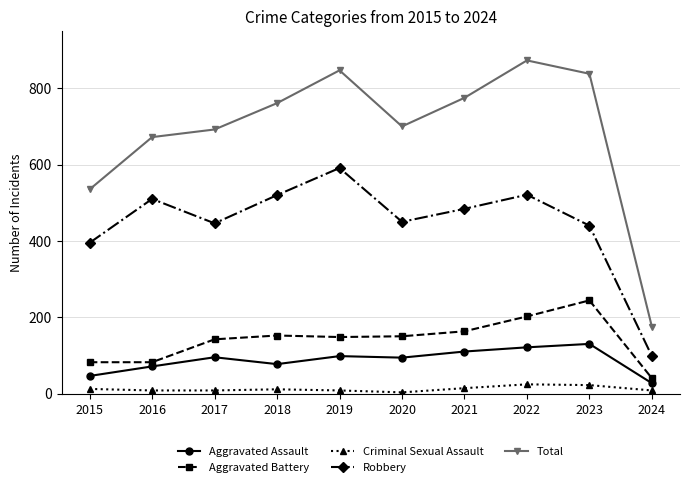

Which series has the largest total across all categories?

Total